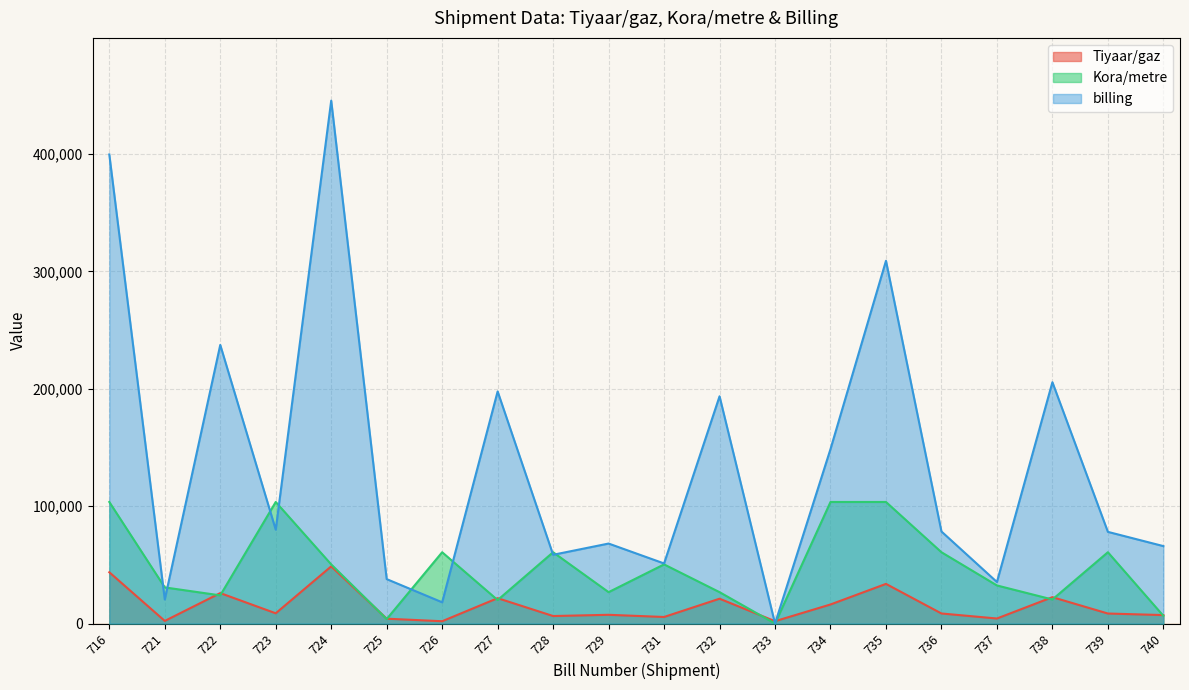

Rank the series by their maximum value, from highest to lowest.

billing, Kora/metre, Tiyaar/gaz